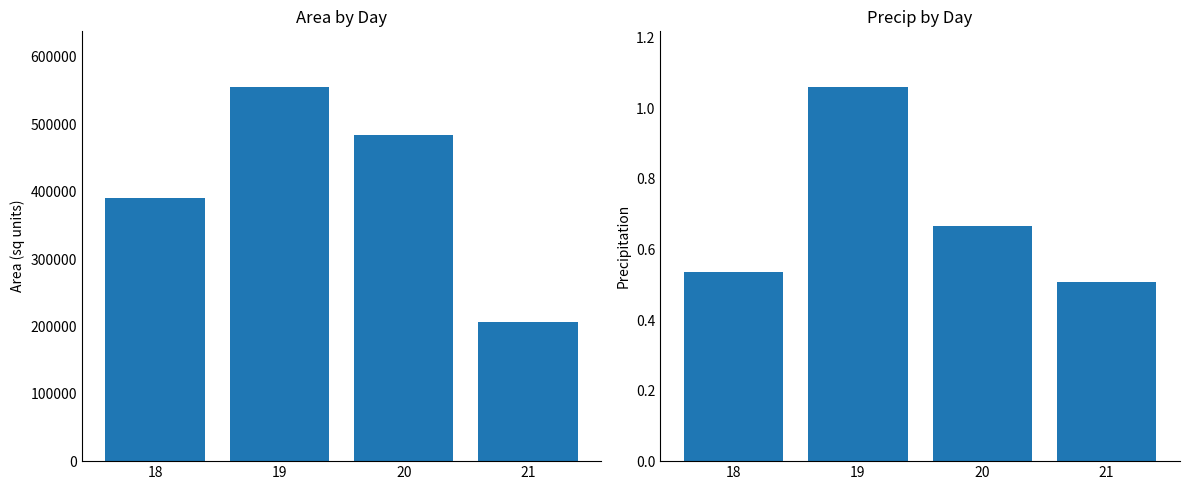

Which series has the widest spread of values?

area